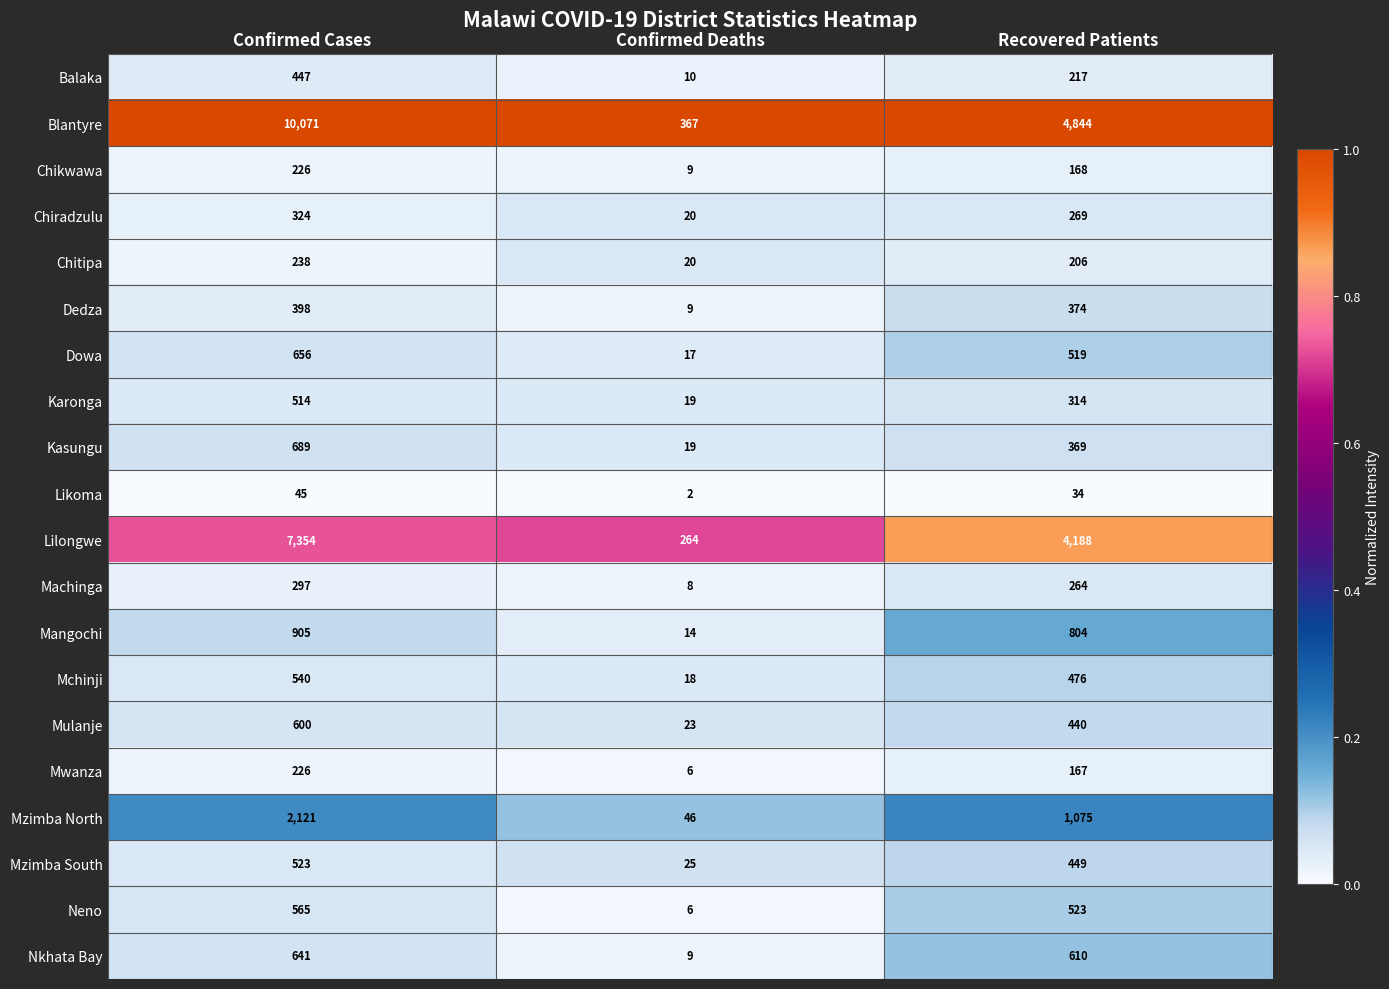

Which series has the widest spread of values?

Blantyre